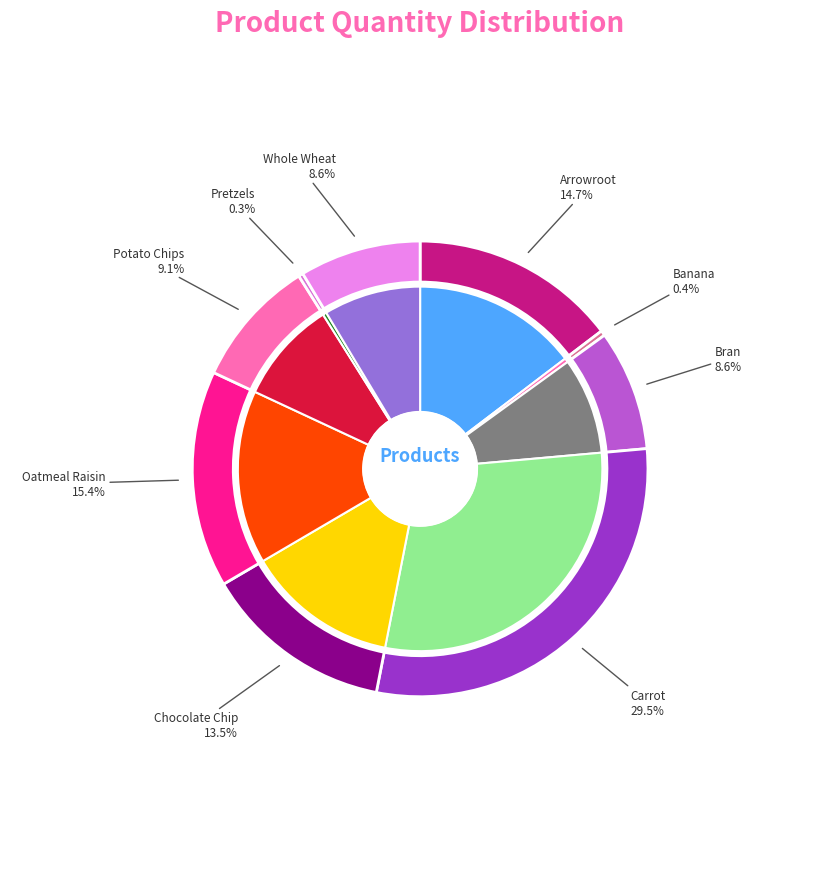

To the nearest percent, what portion does Whole Wheat represent?

9%